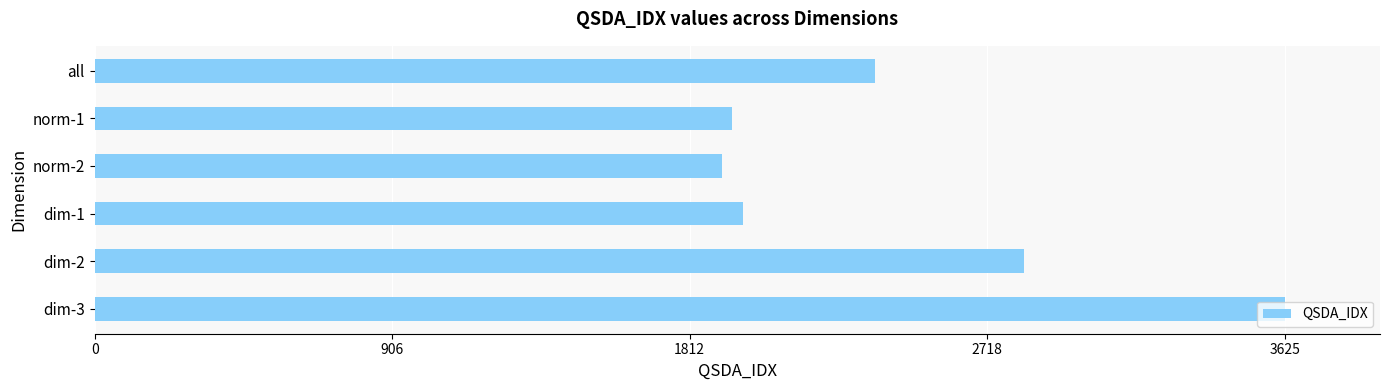

How many data points are less than 2376?

3